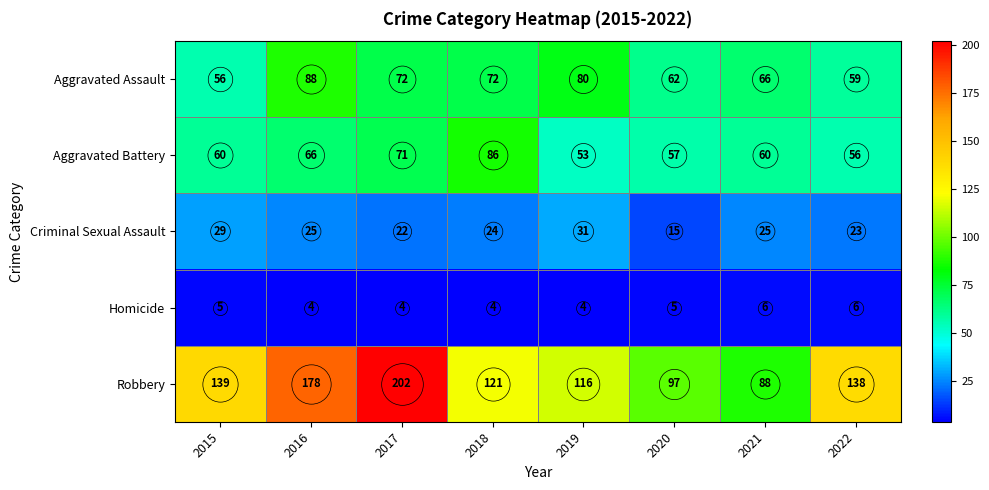

How many series are shown in this chart?

5